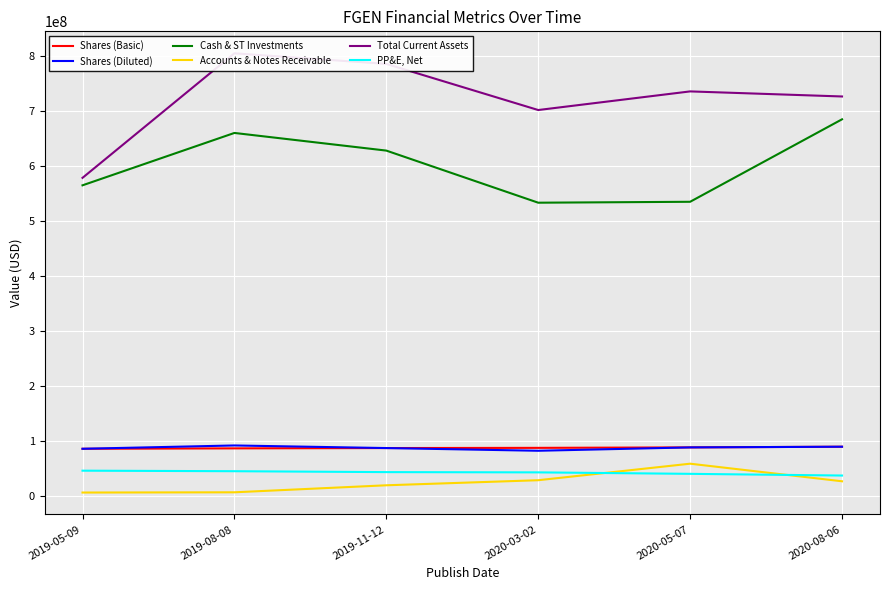

How many data points in Shares (Diluted) are less than 88219000?

3